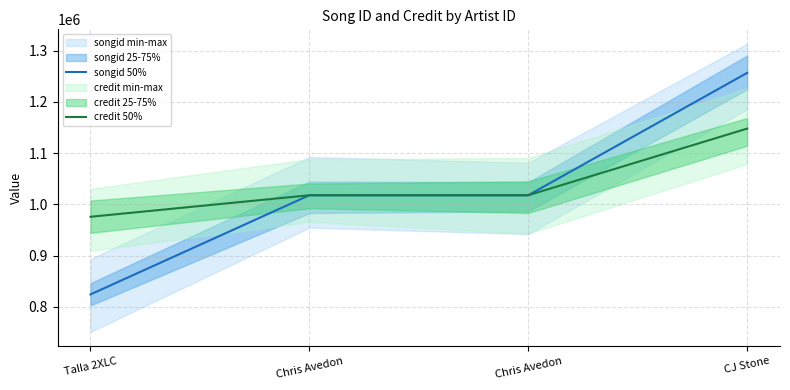

Which label corresponds to the smallest value in the chart?

Talla 2XLC